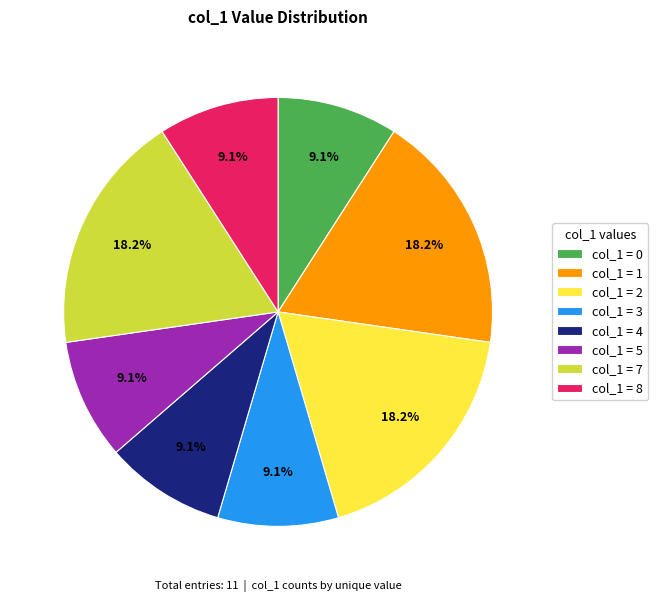

What is the ratio of the value at col_1 = 2 to the value at col_1 = 7?

1.0